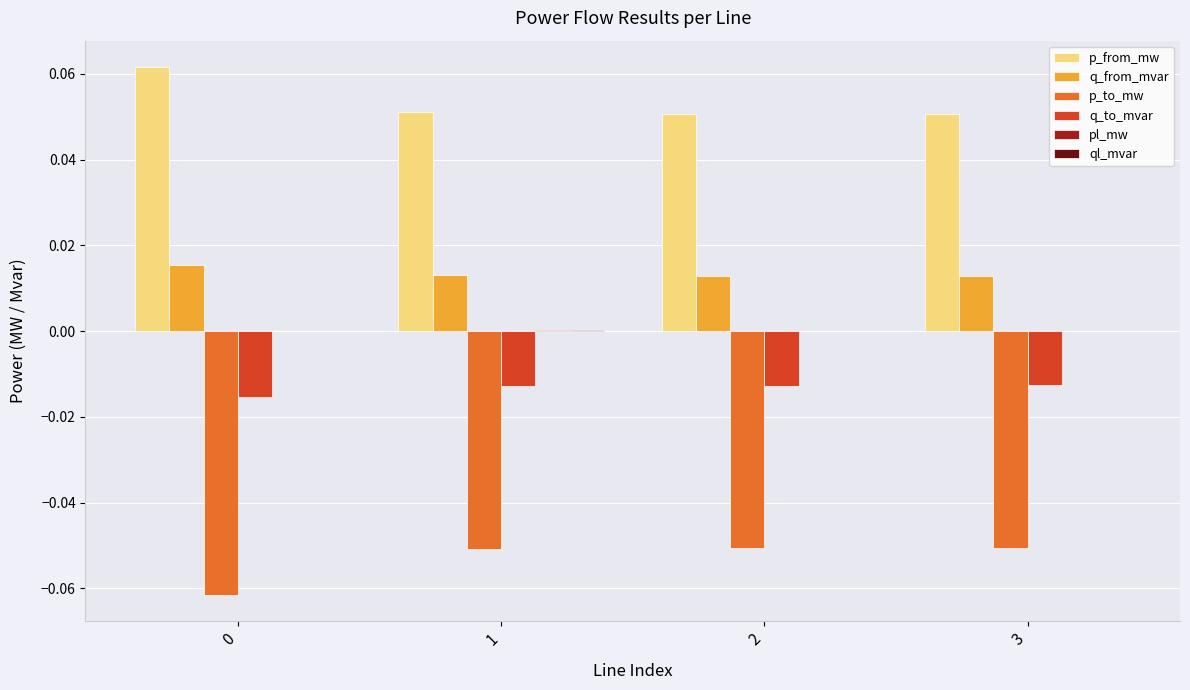

Which series has the largest total across all categories?

p_from_mw